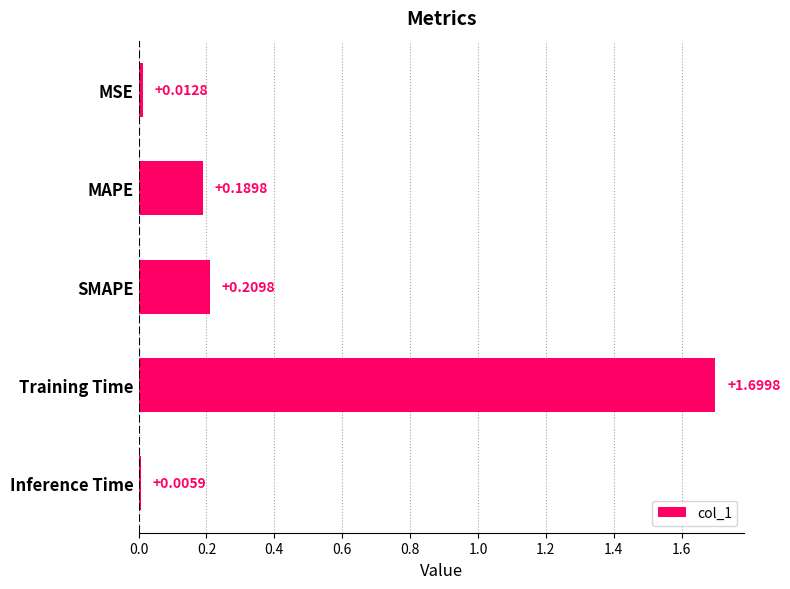

Which category has the lowest value across all series?

Inference Time